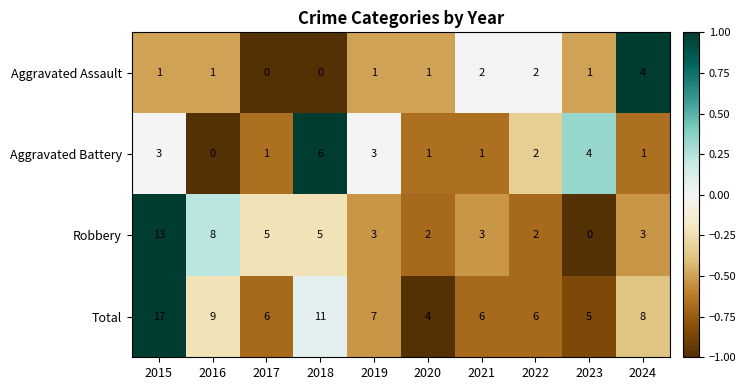

Between 2019 and 2024, which series saw the biggest shift?

Aggravated Assault